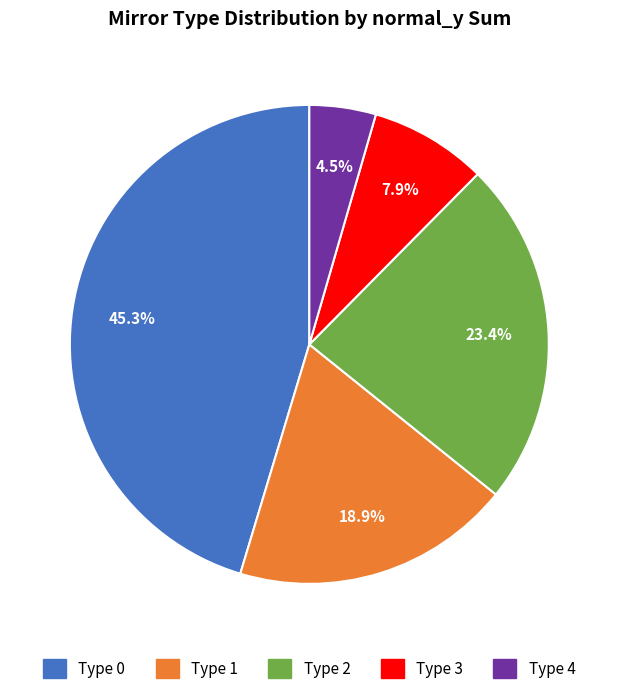

Is there a majority slice in this chart?

No